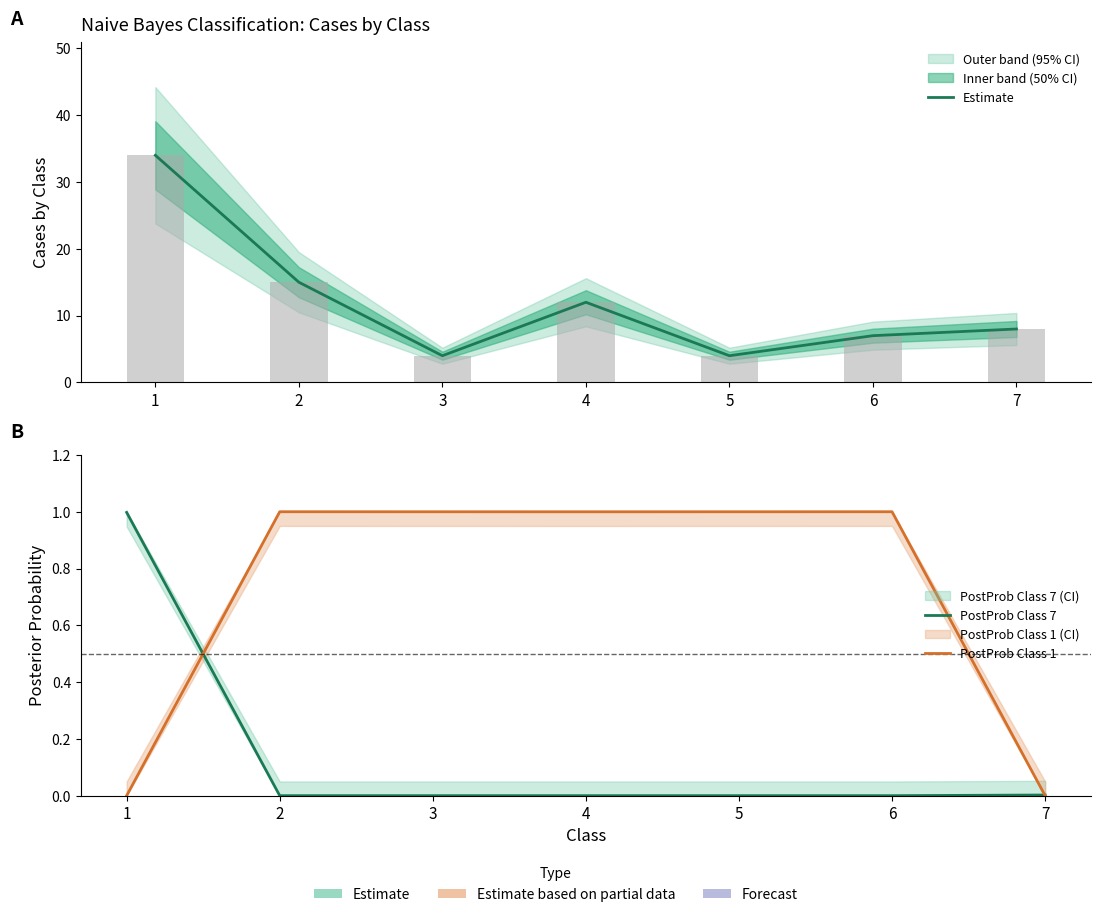

What are all the series names shown in the legend?

Estimate, PostProb Class 7, PostProb Class 1